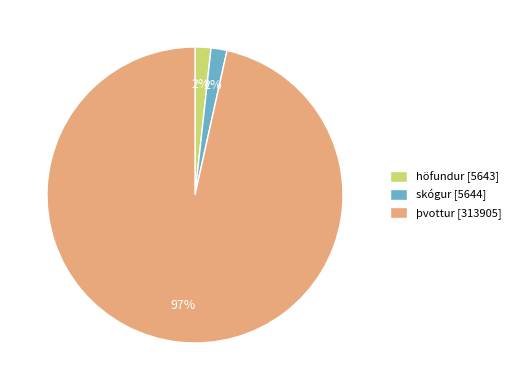

How many segments does this pie chart have?

3